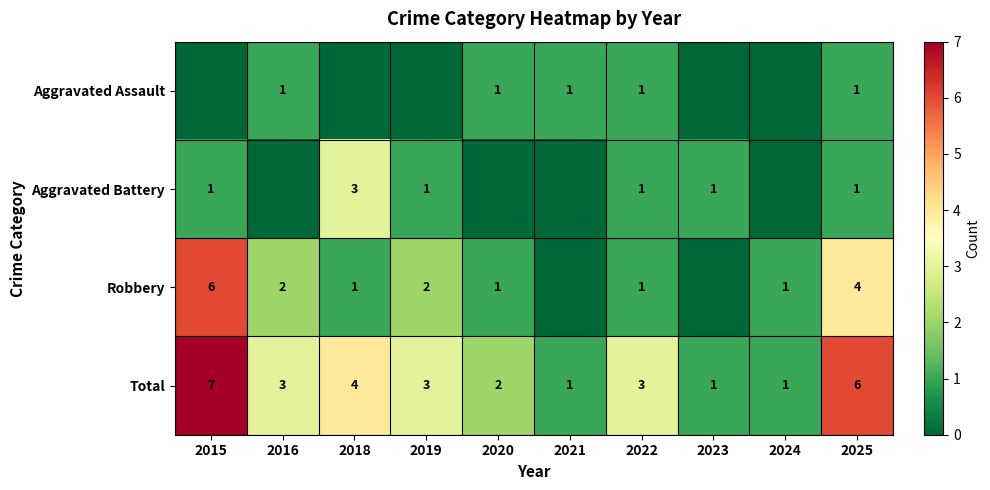

Read the Total value at 2025.

6